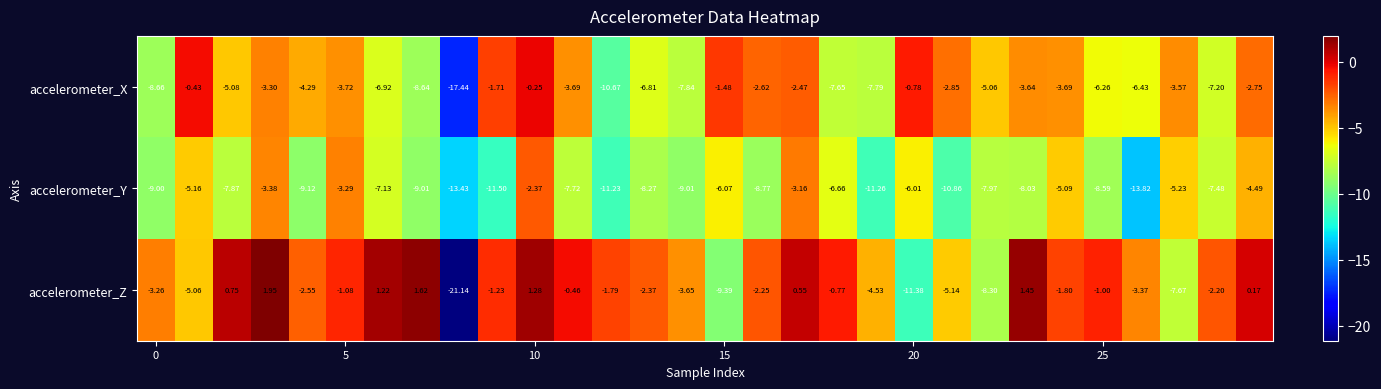

Which series has the largest range (max minus min)?

accelerometer_Z